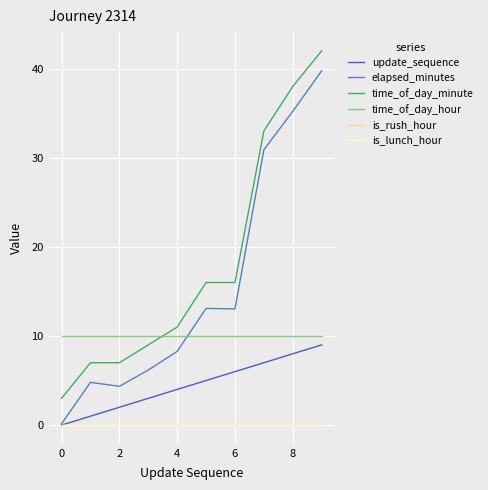

Does the chart have visible grid lines?

Yes